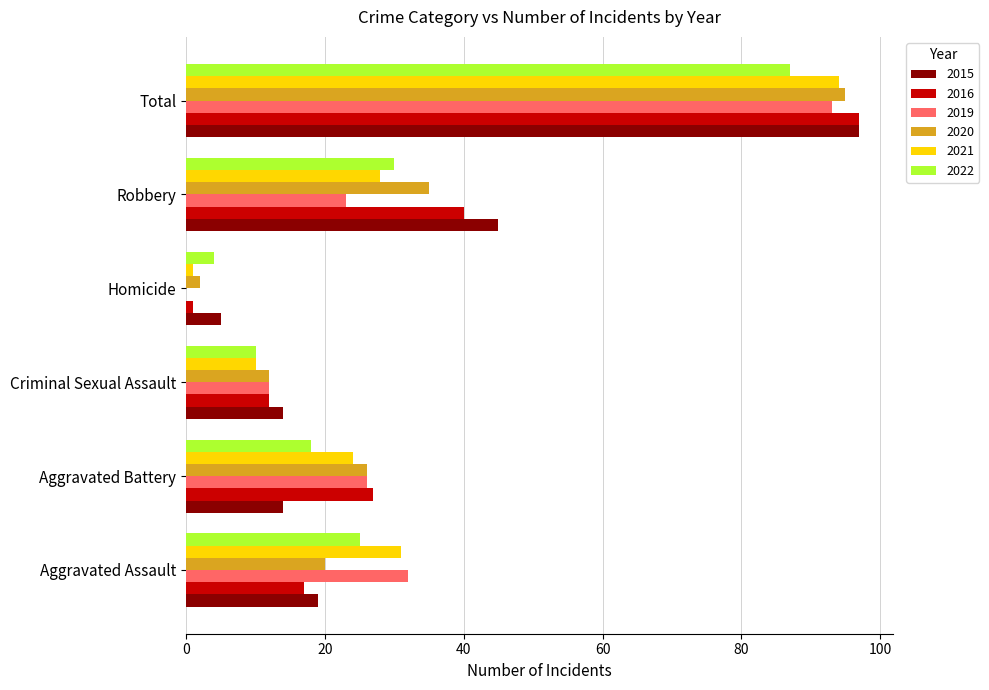

At which label is 2016 closest to 49?

Robbery